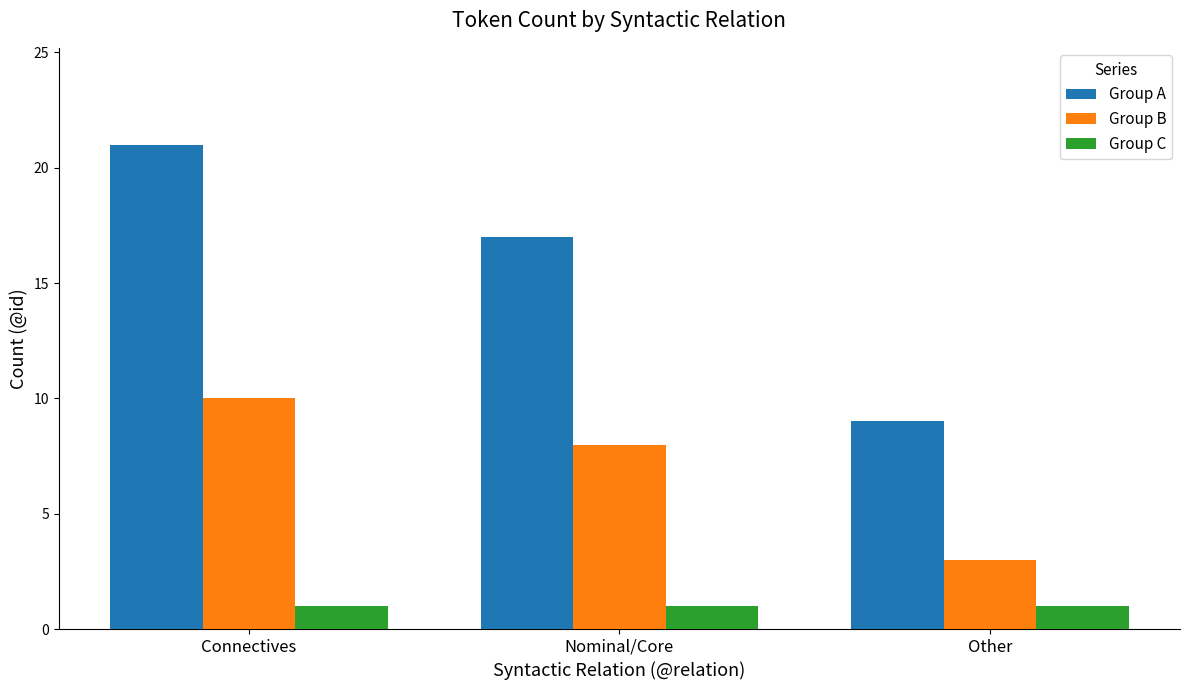

At which category does the chart reach its peak across all series?

Connectives